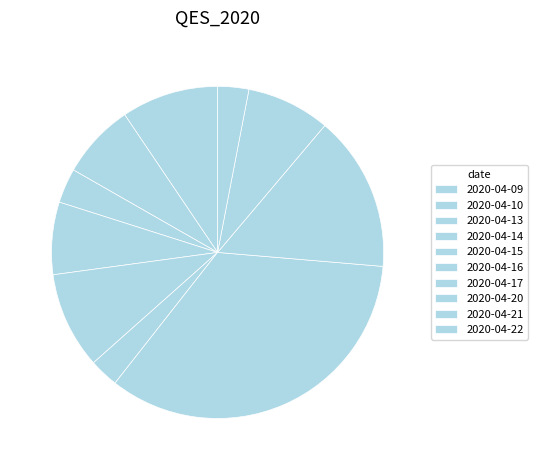

Does any single category account for the majority?

No